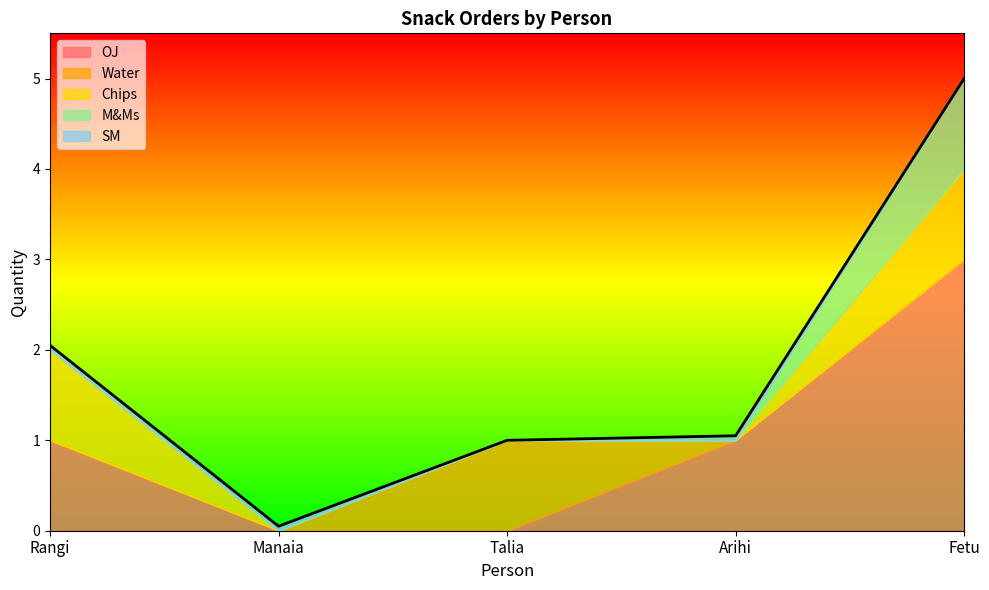

What is the greatest value displayed?

3.0